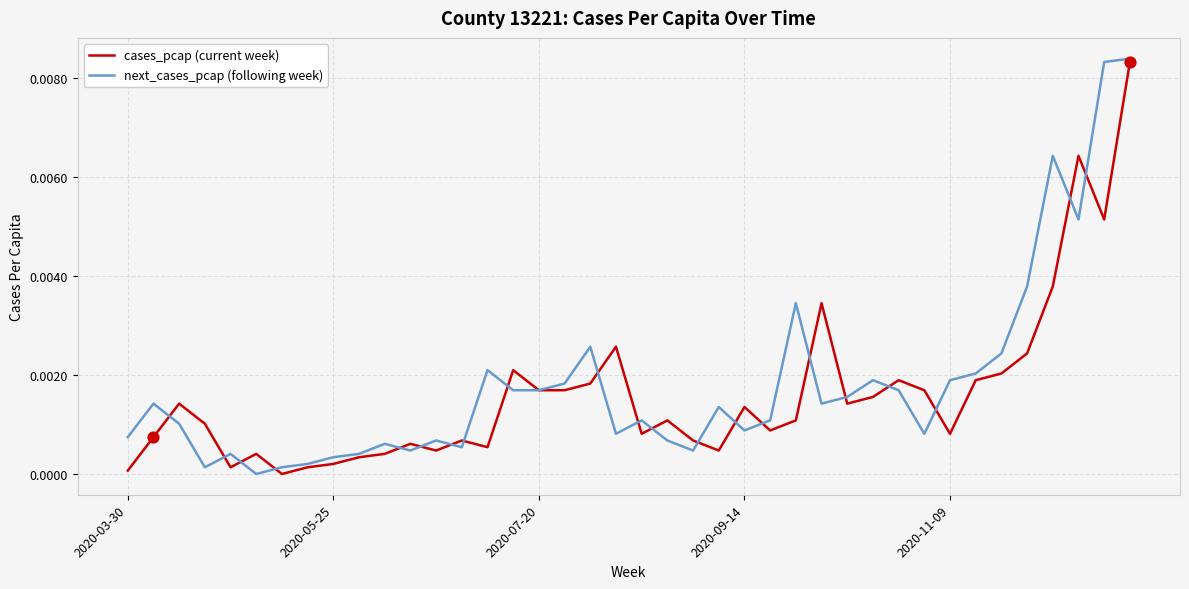

At how many categories does at least one series exceed 0?

40